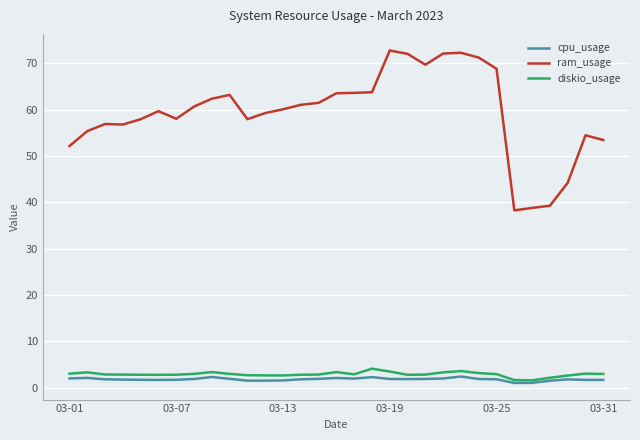

Which series has the largest range (max minus min)?

ram_usage